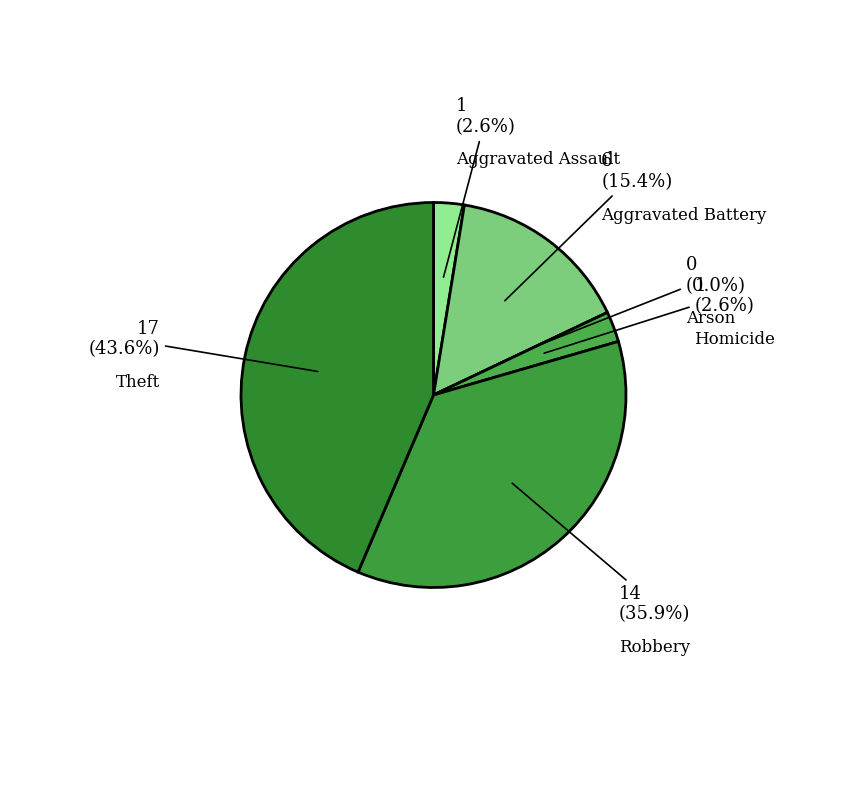

Does any single category account for the majority?

No